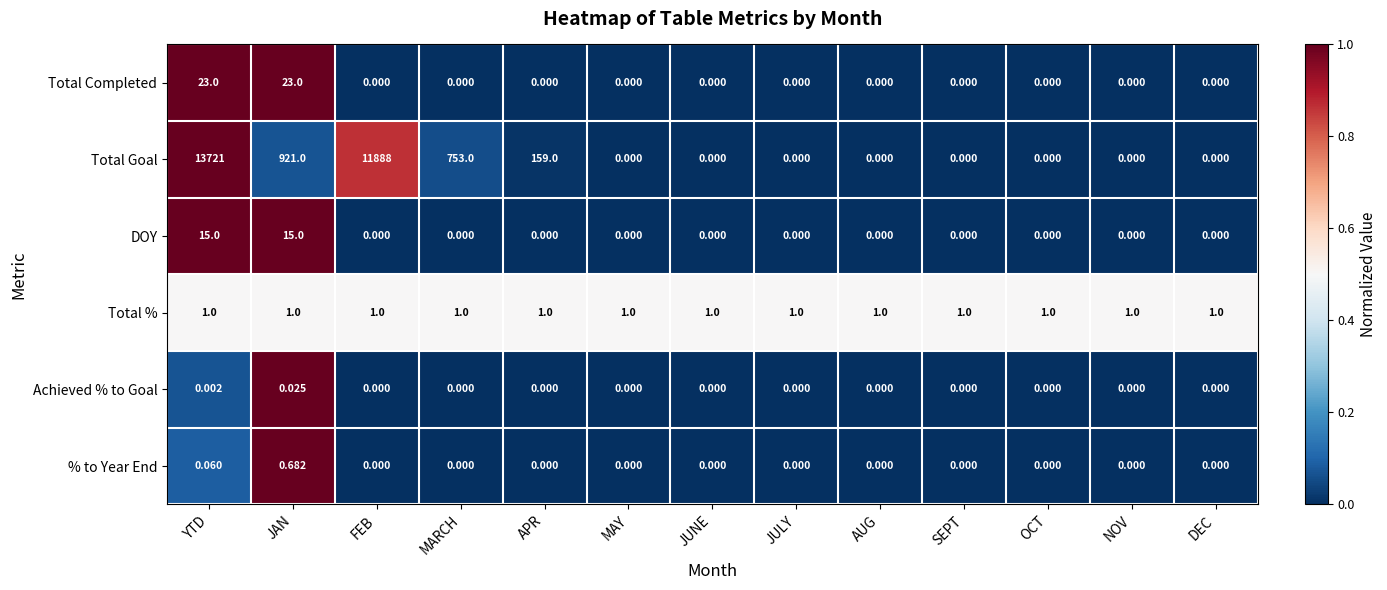

Which series has the largest total across all categories?

Total Goal